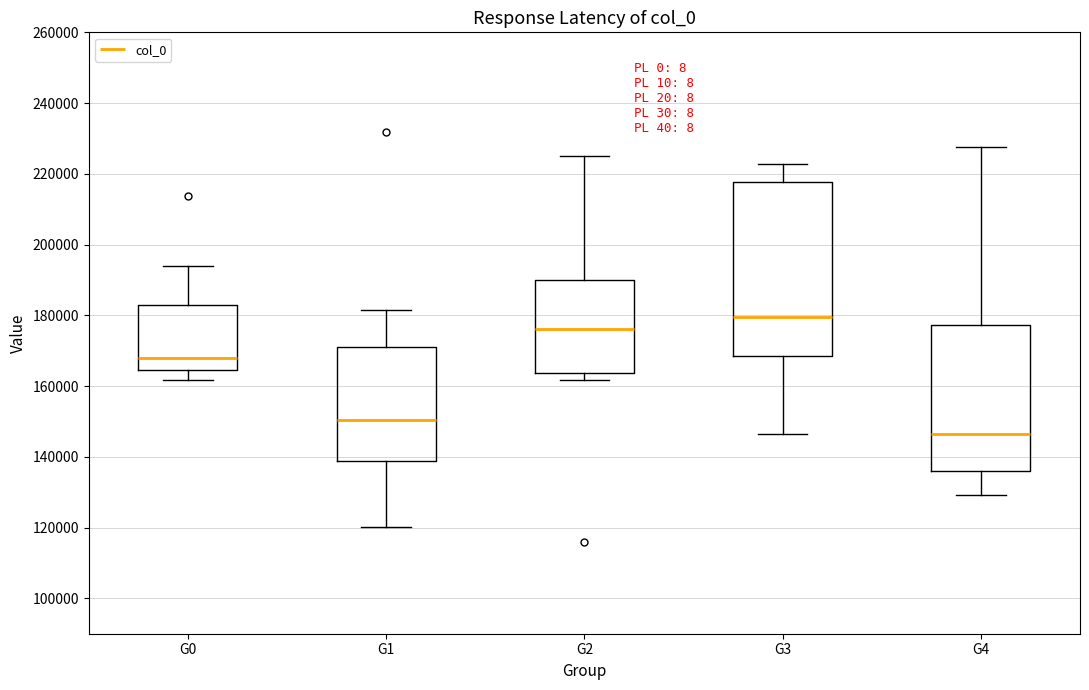

Where does the upper whisker of the box for G1 end on the y-axis? The values are not printed on the chart, so give them approximately, as read against the axis.

182000